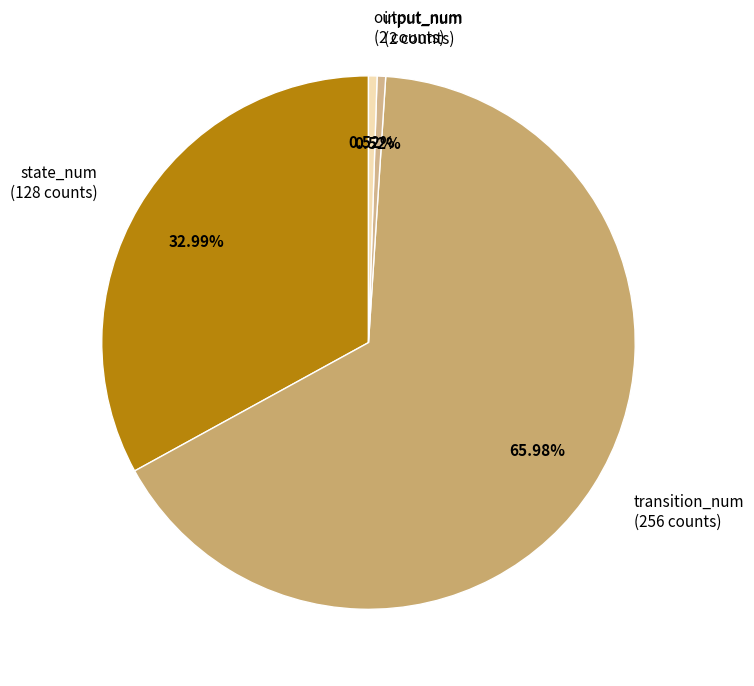

Is it true that state_num is 33% of the pie?

True